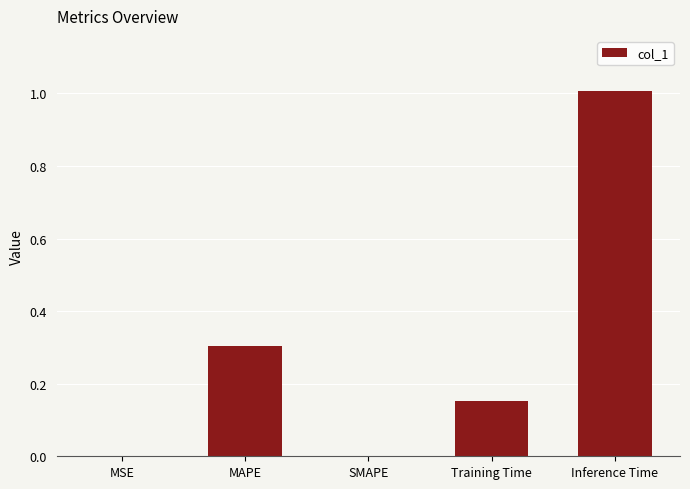

How many series are shown in this chart?

1